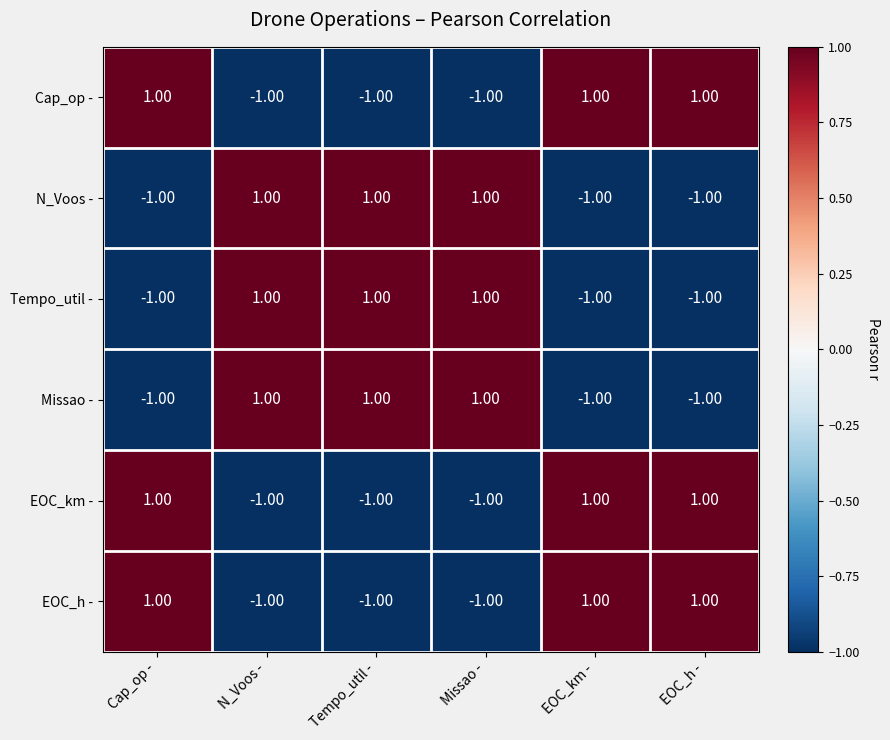

How many values in Tempo_util - are above zero?

3